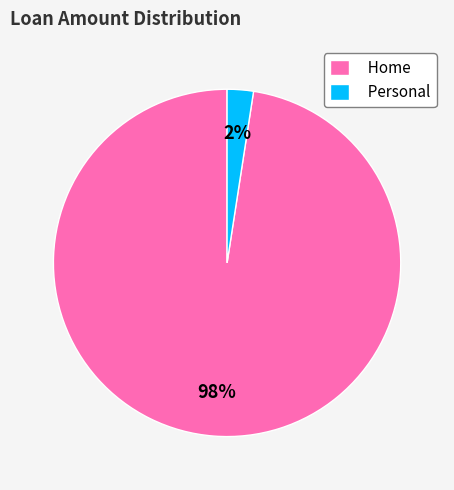

Between Home and Personal, which is larger?

Home